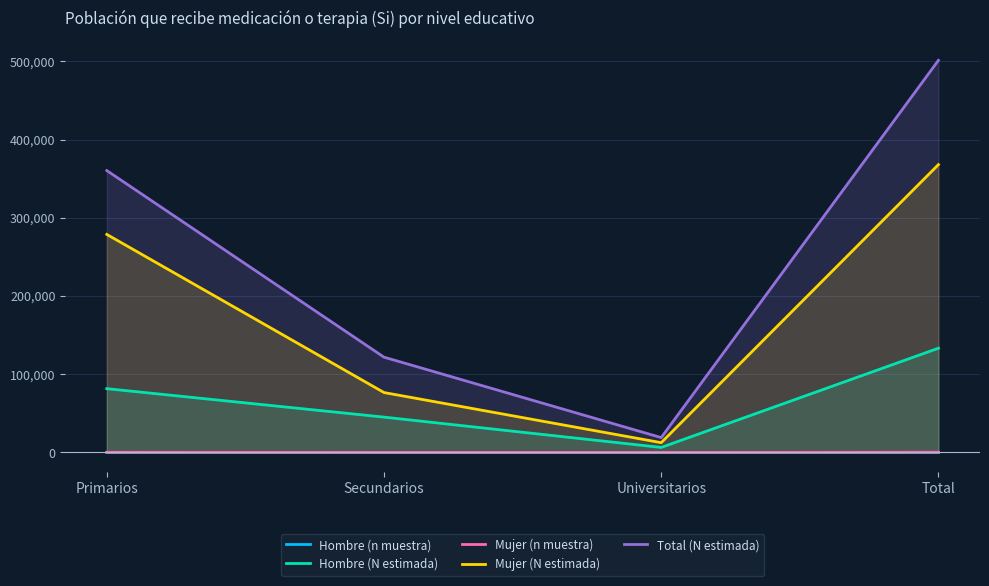

Which series has the widest spread of values?

Total (N estimada)